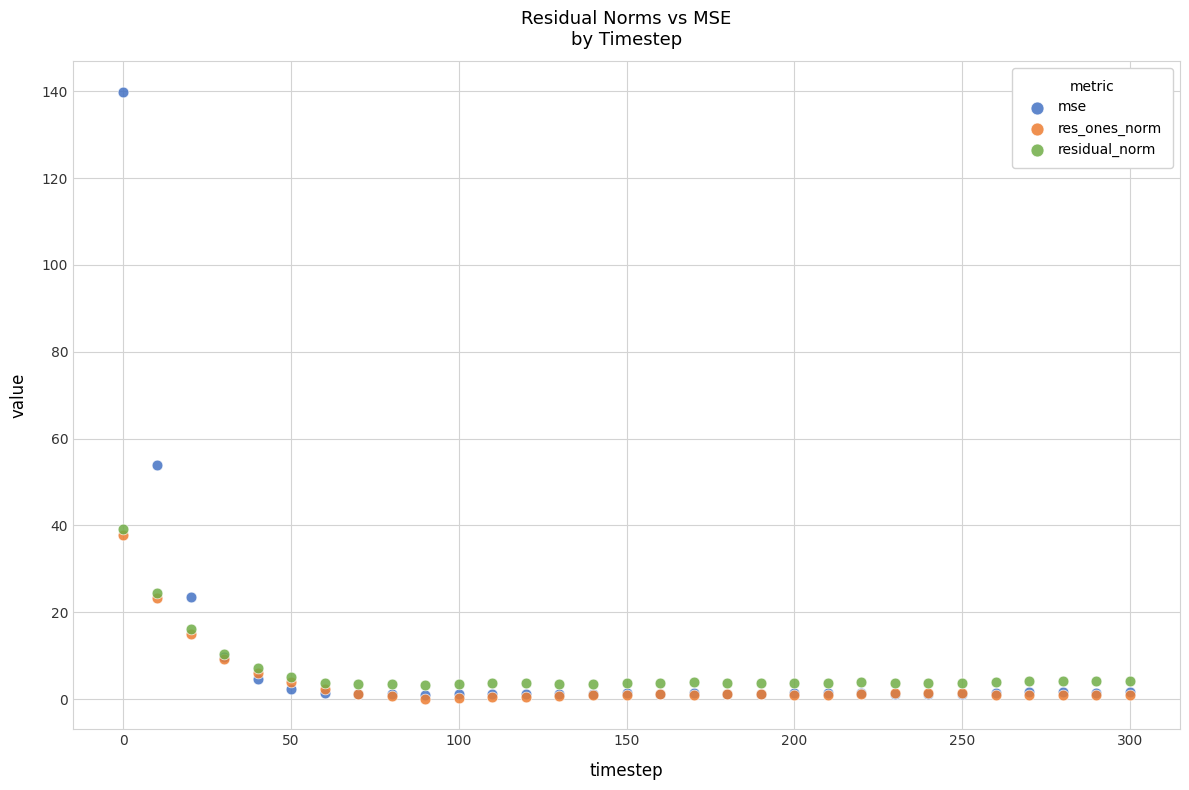

What are all the series names shown in the legend?

mse, res_ones_norm, residual_norm